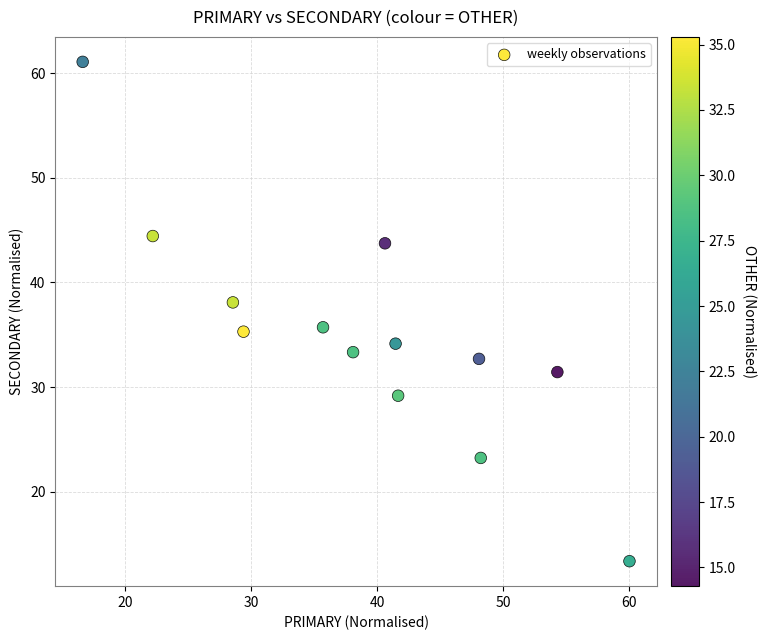

What is the range of X values (max minus min)?

43.3